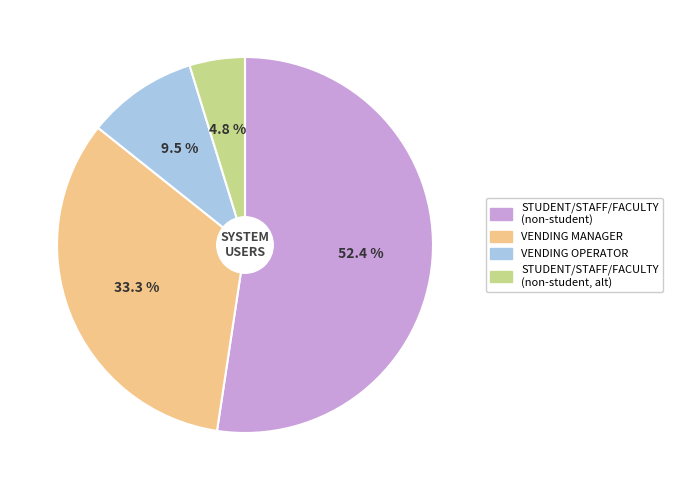

Which slice is the smallest?

STUDENT/STAFF/FACULTY (non-student, alt)